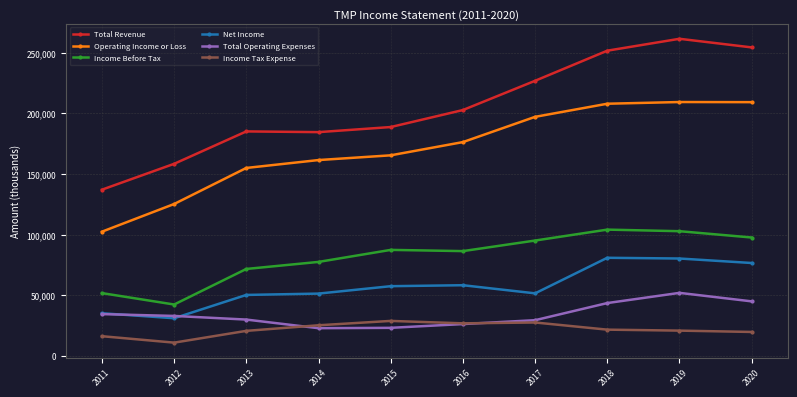

What is the value of the Net Income point at the 5th from the left?

57600